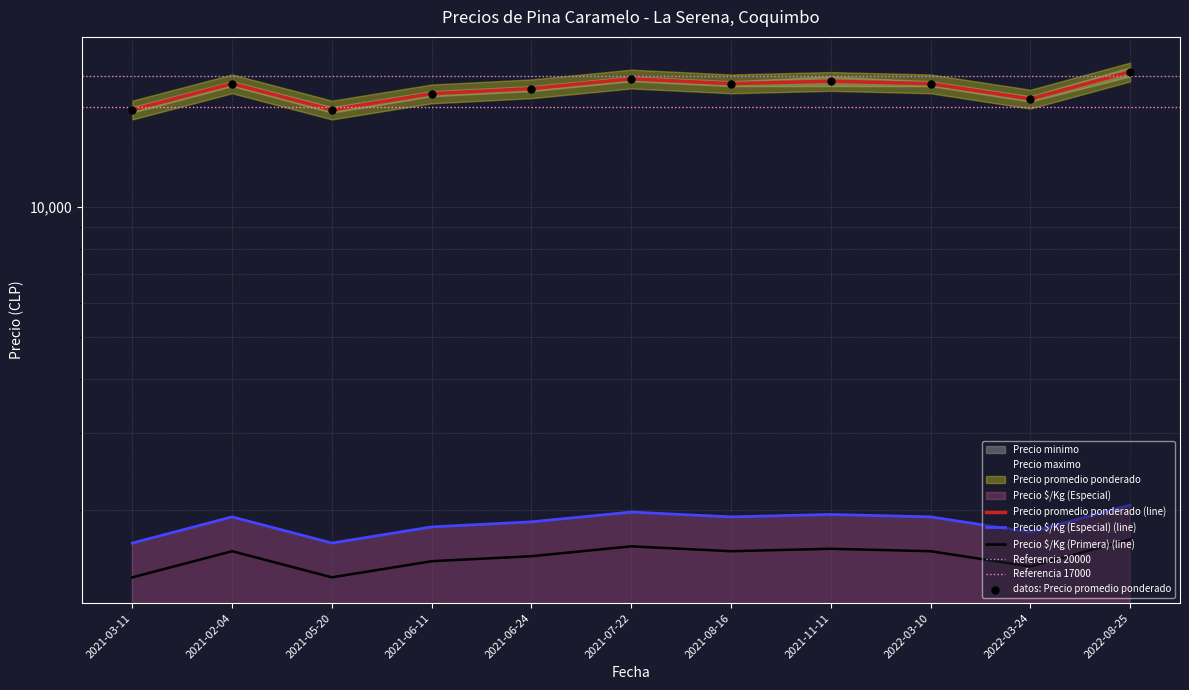

Which series has the widest spread of Y values?

Precio minimo